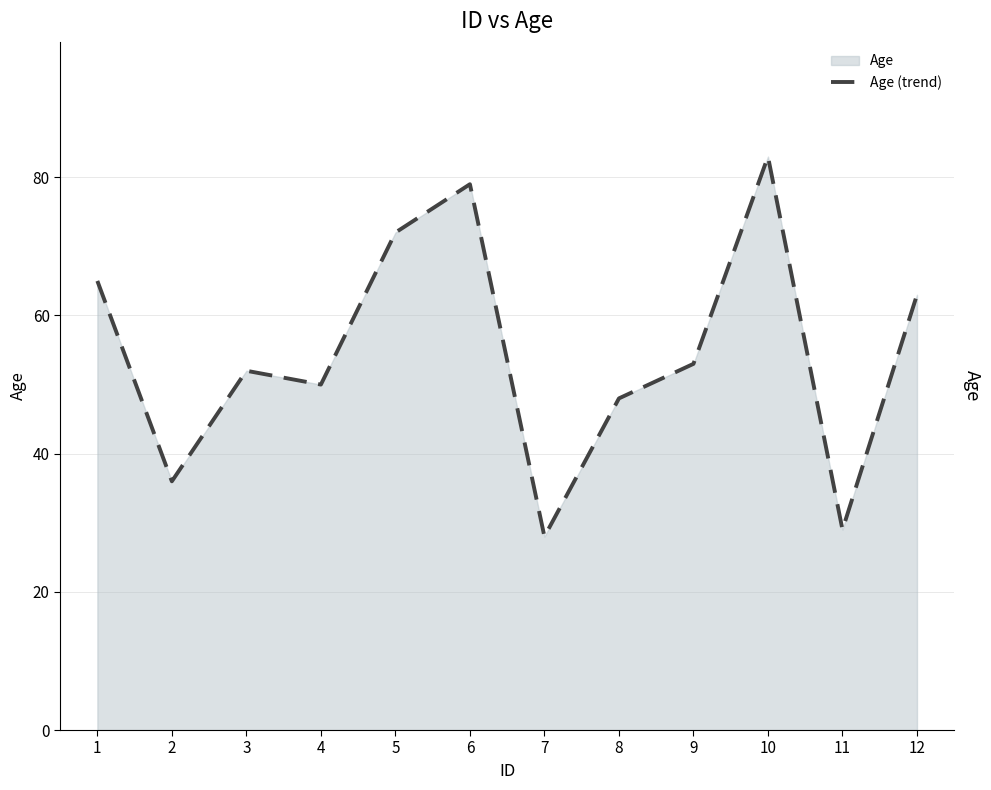

How many interior local valleys (lower than both neighbors) does the data have?

4